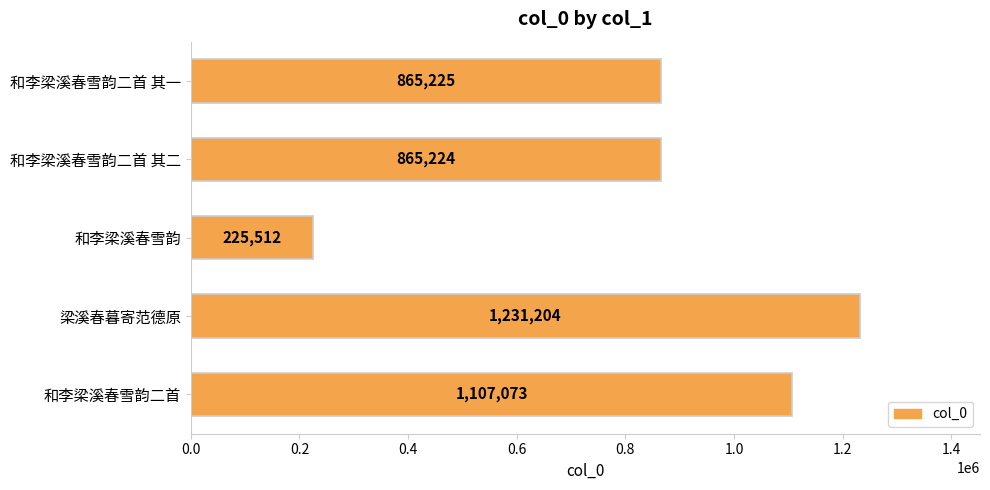

What is the difference between the maximum and second lowest values?

365980